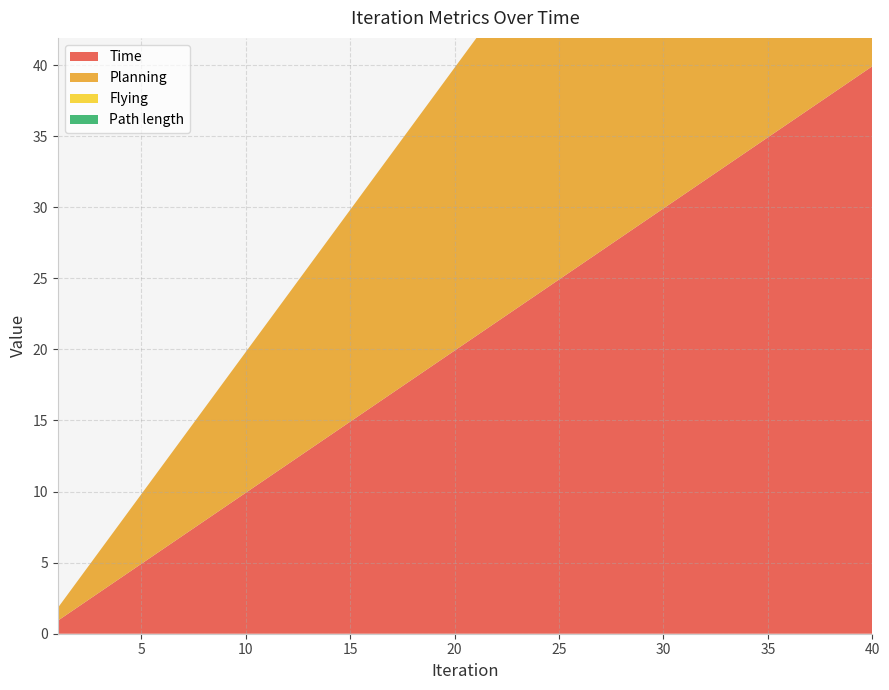

Reading left to right, transcribe all the data shown in this chart.

Time: 0.9	1.9	2.9	3.9	4.9	5.9	6.9	7.9	8.9	9.9	10.9	11.9	12.9	13.9	14.9	15.9	16.9	17.9	18.9	19.9	20.9	21.9	22.9	23.9	24.9	25.9	26.9	27.9	28.9	29.9	30.9	31.9	32.9	33.9	34.9	35.9	36.9	37.9	38.9	39.9
Planning: 0.9	1.9	2.9	3.9	4.9	5.9	6.9	7.9	8.9	9.9	10.9	11.9	12.9	13.9	14.9	15.9	16.9	17.9	18.9	19.9	20.9	21.9	22.9	23.9	24.9	25.9	26.9	27.9	28.9	29.9	30.9	31.9	32.9	33.9	34.9	35.9	36.9	37.9	38.9	39.9
Path length: 0.0	0.0	0.0	0.0	0.0	0.0	0.0	0.0	0.0	0.0	0.0	0.0	0.0	0.0	0.0	0.0	0.0	0.0	0.0	0.0	0.0	0.0	0.0	0.0	0.0	0.0	0.0	0.0	0.0	0.0	0.0	0.0	0.0	0.0	0.0	0.0	0.0	0.0	0.0	0.0
Flying: 0.0	0.0	0.0	0.0	0.0	0.0	0.0	0.0	0.0	0.0	0.0	0.0	0.0	0.0	0.0	0.0	0.0	0.0	0.0	0.0	0.0	0.0	0.0	0.0	0.0	0.0	0.0	0.0	0.0	0.0	0.0	0.0	0.0	0.0	0.0	0.0	0.0	0.0	0.0	0.0